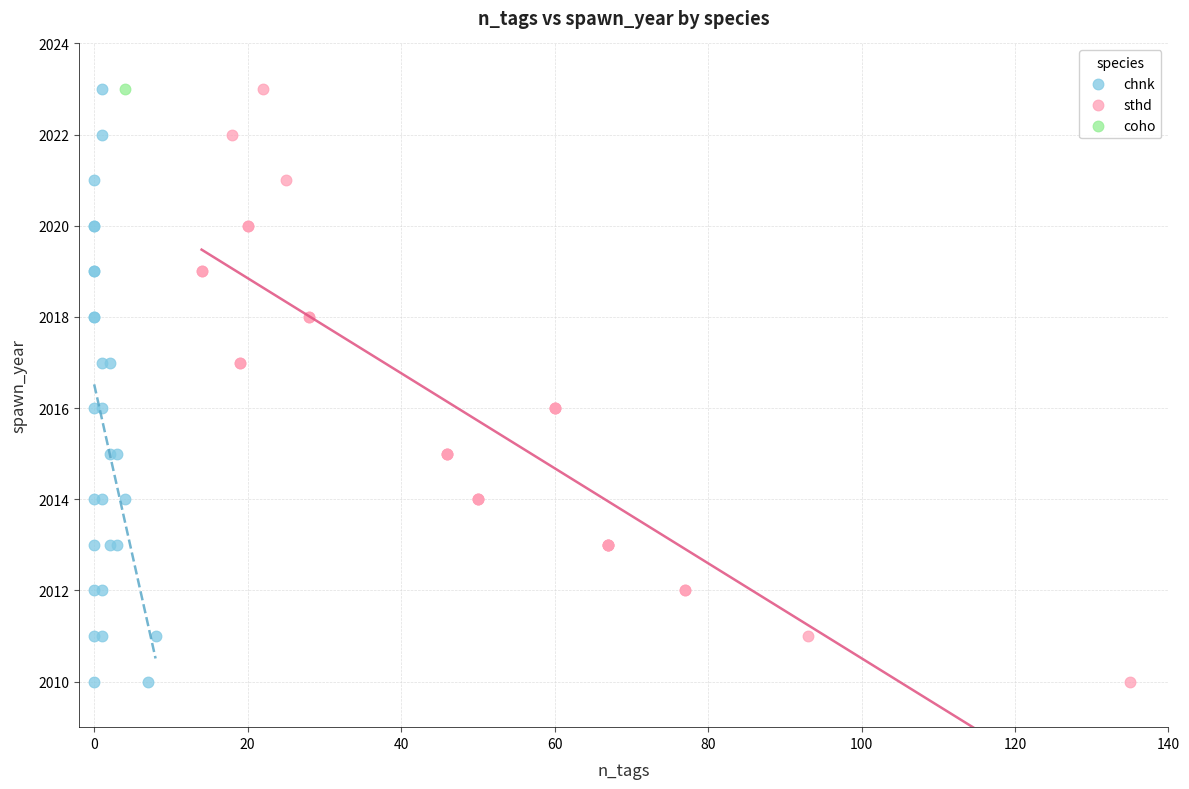

What are all the series names shown in the legend?

chnk, sthd, coho